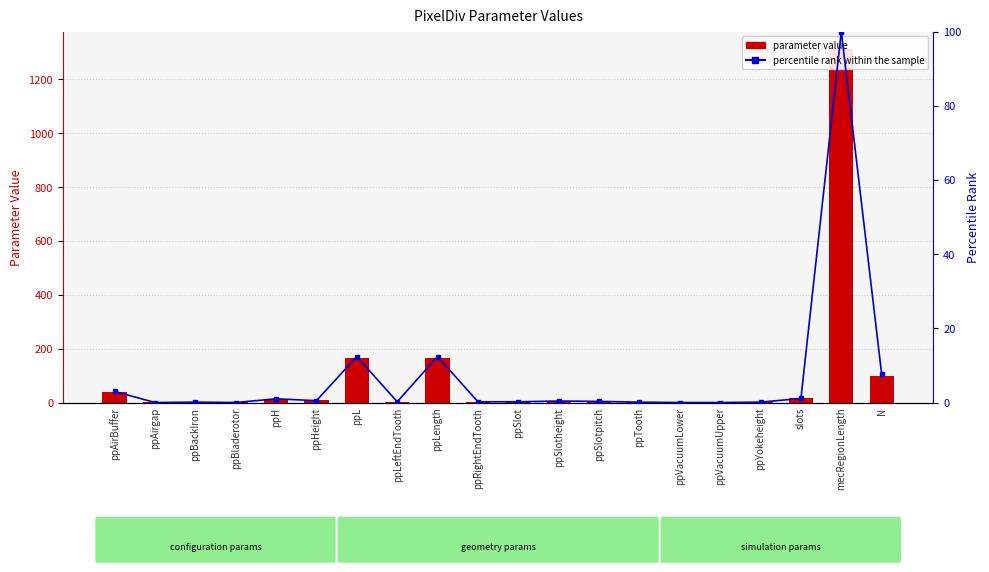

Which series has the widest spread of values?

parameter value